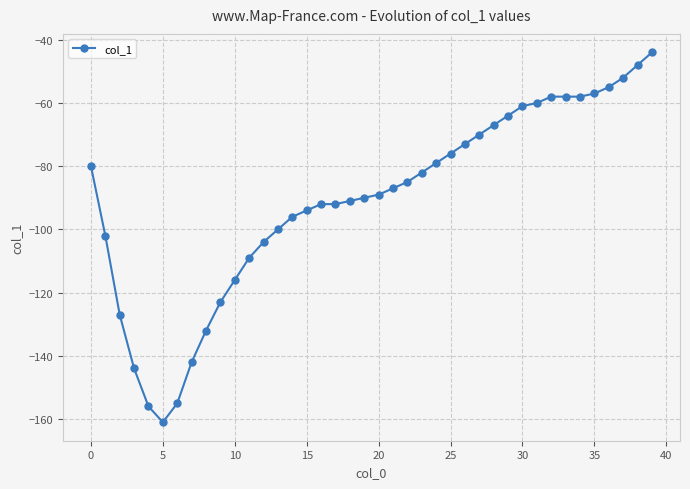

How many lines are shown in the chart?

1